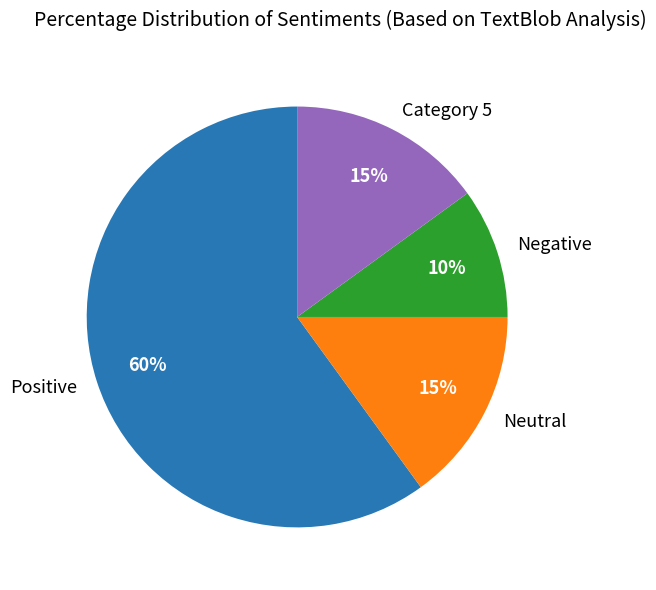

What is the majority slice?

Positive